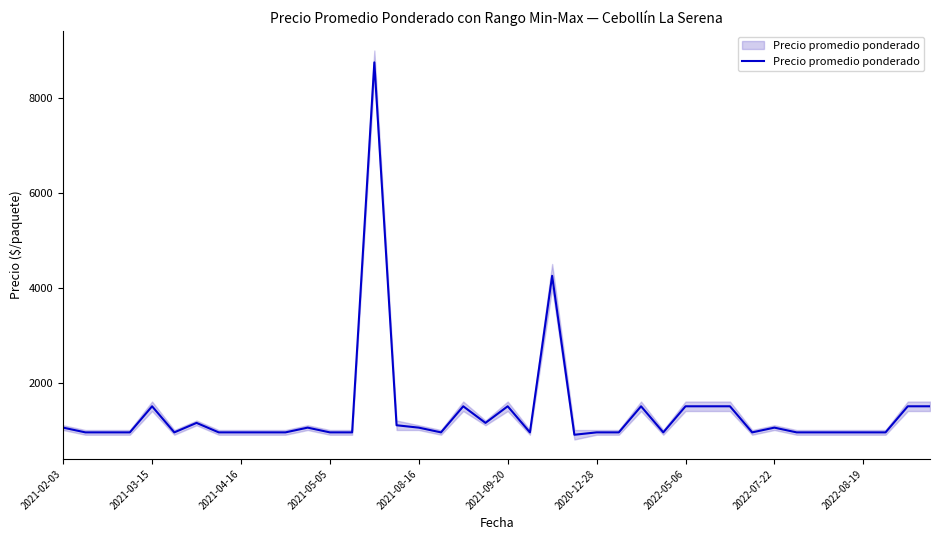

At which label does the data first exceed 950?

2021-02-03